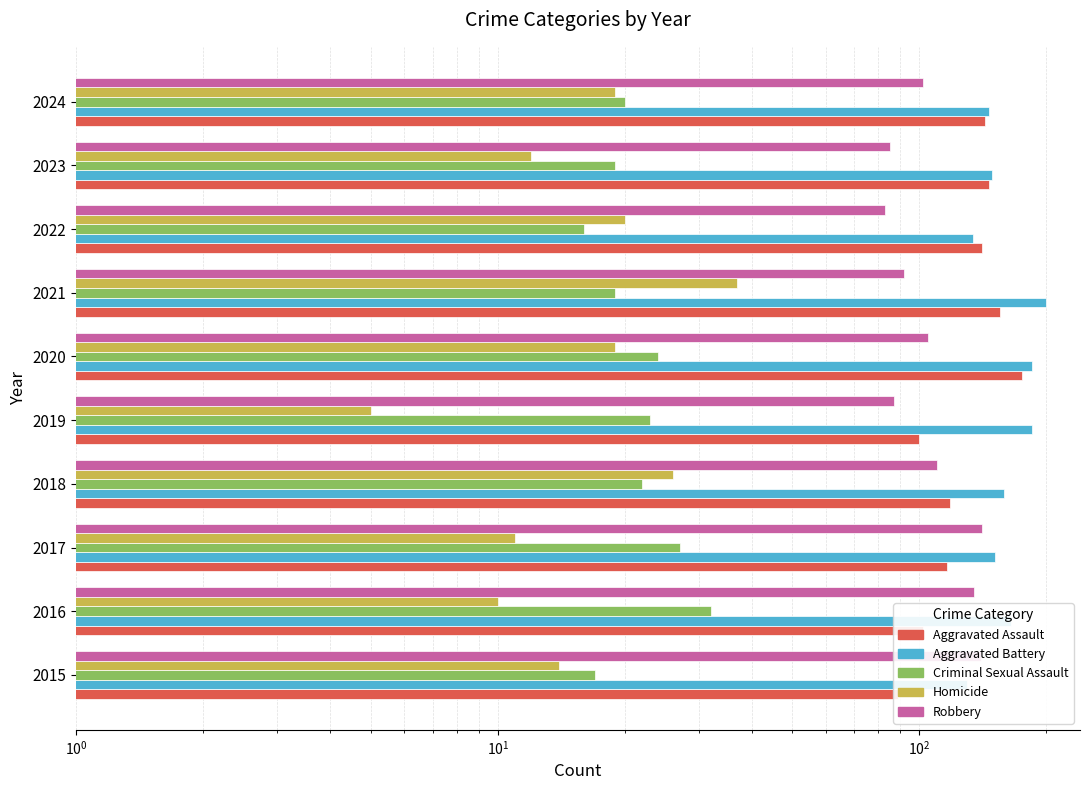

What is the total value across all series at 2024?

430